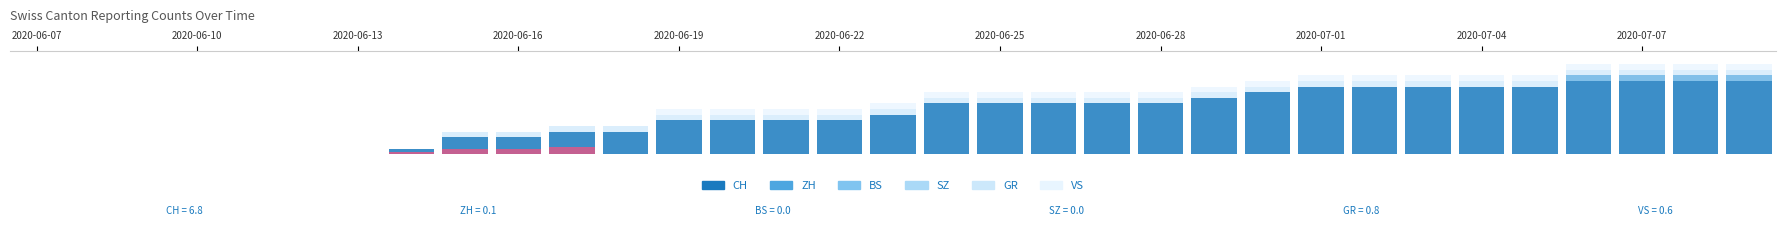

Rank the series by their maximum value, from lowest to highest.

BS, SZ, ZH, GR, VS, CH